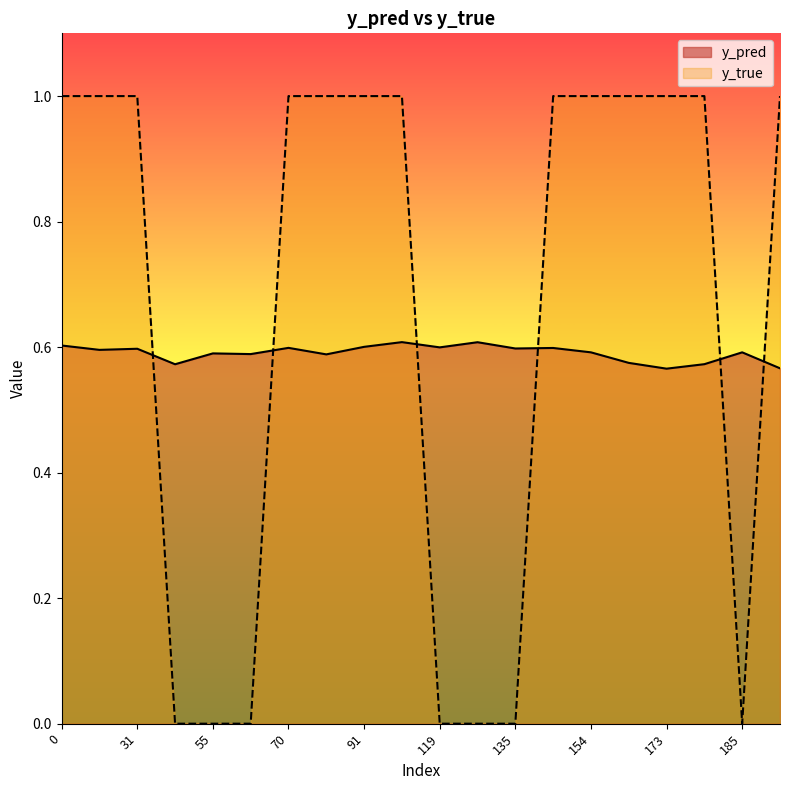

At which label is y_true closest to 0?

43